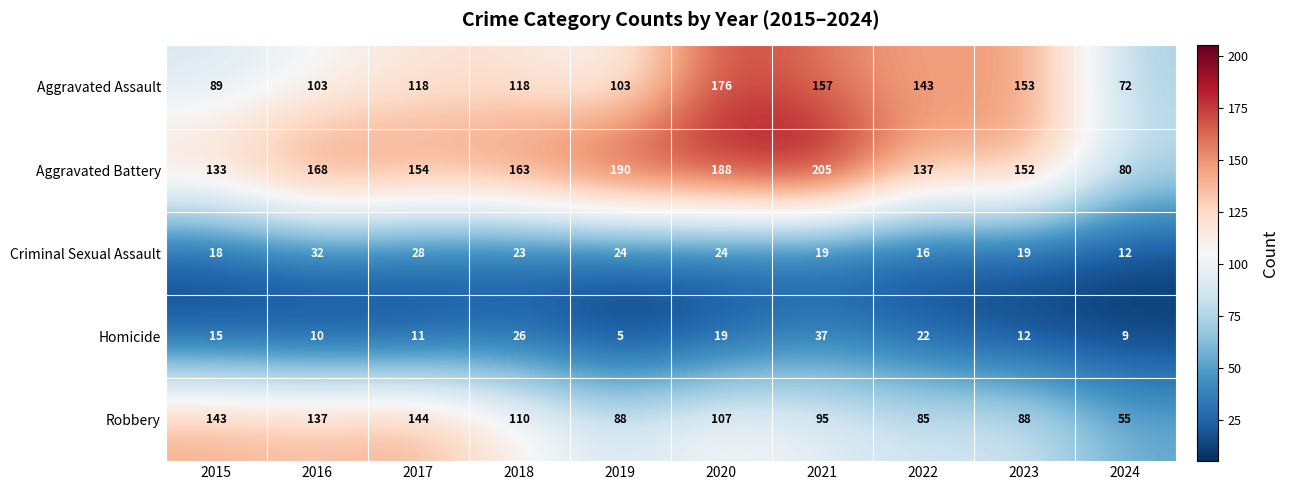

Between 2022 and 2024, which series saw the biggest shift?

Aggravated Assault